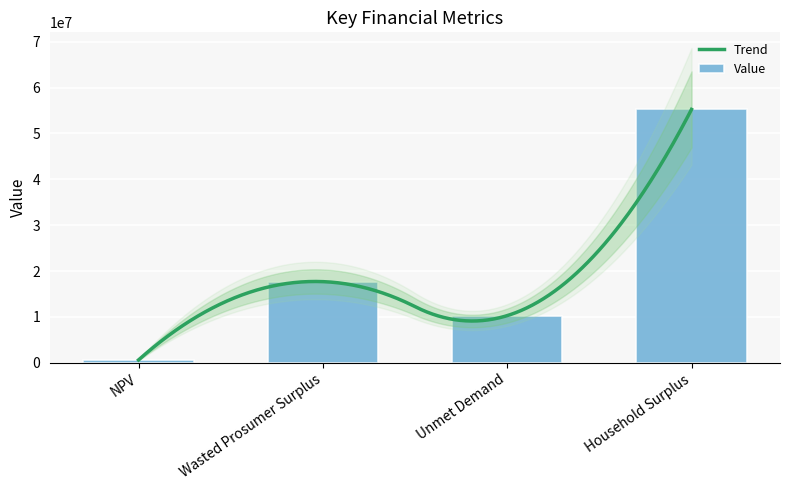

Reading right to left, extract all data points from this chart.

55242448.9	10285025.3	17694472.4	618386.9